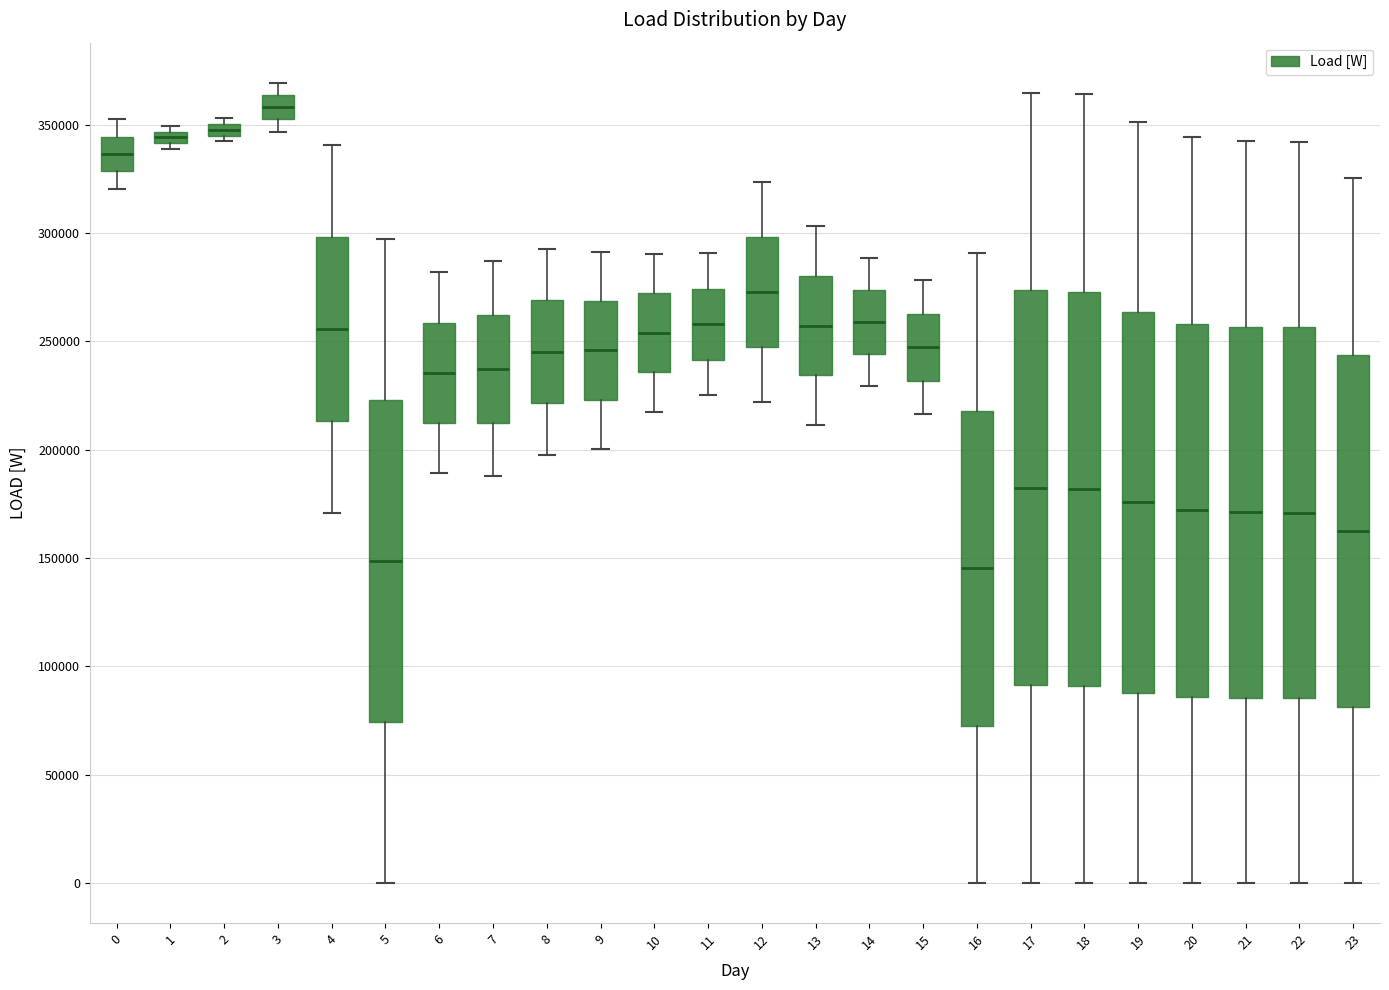

Where is the lower edge of the box at x = 20 on the y-axis? The values are not printed on the chart, so give them approximately, as read against the axis.

85000